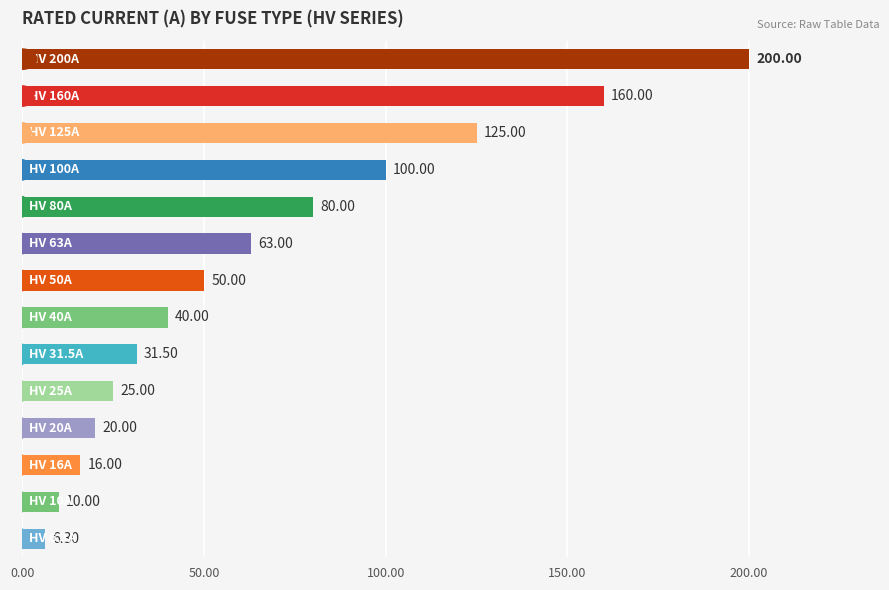

What is the sum of all values?

926.8